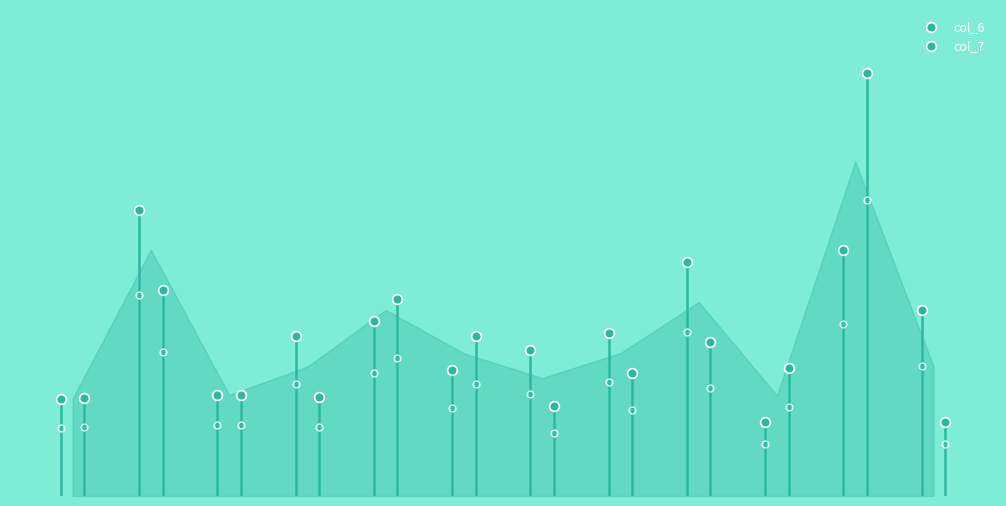

In col_7, how many points are higher than both neighbors (excluding endpoints)?

4